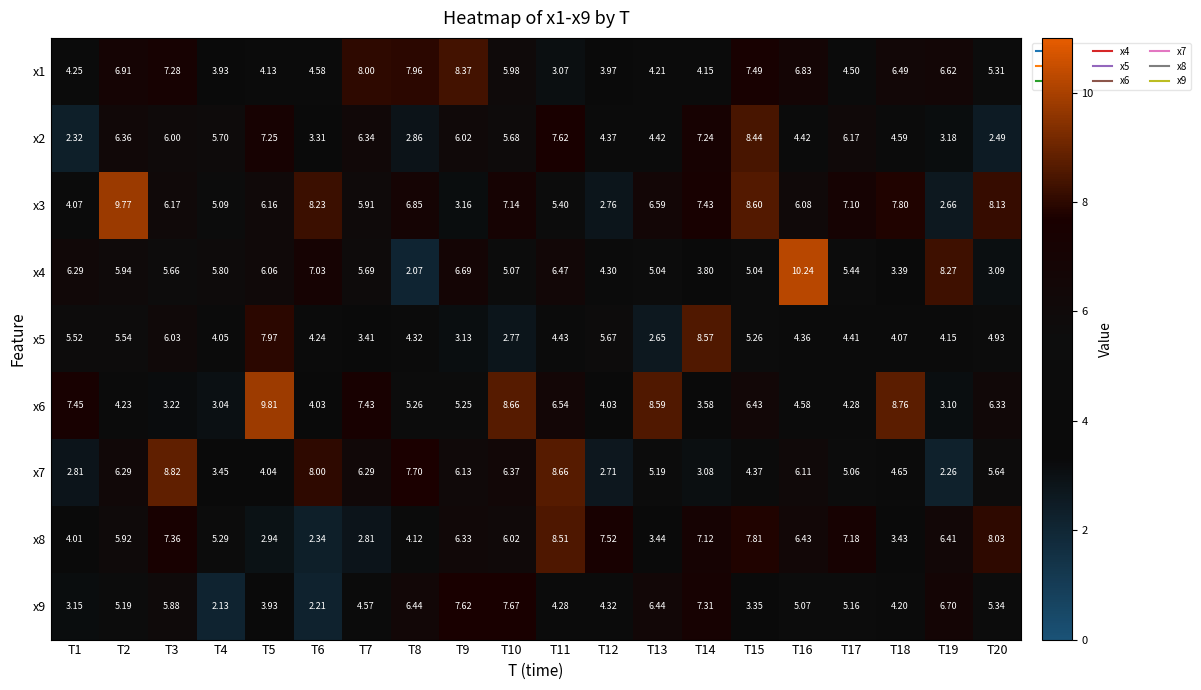

Is the value of x3 at T13 greater than the value of x1 at T10?

Yes